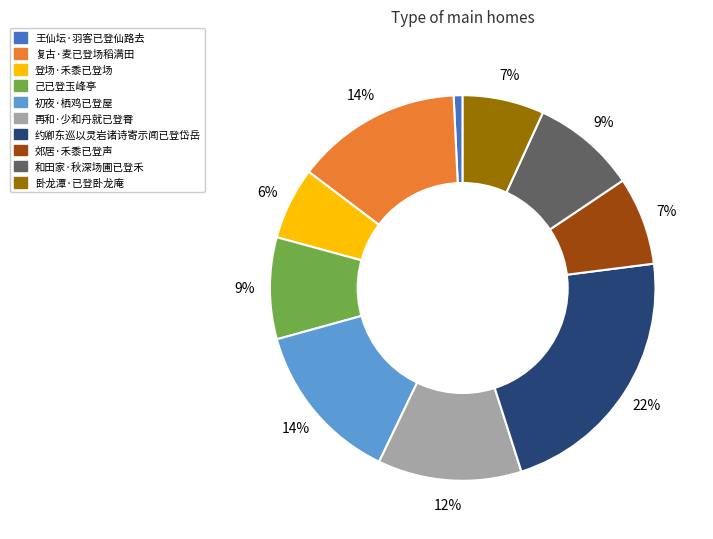

What is the largest slice in the pie chart?

约卿东巡以灵岩诸诗寄示闻已登岱岳